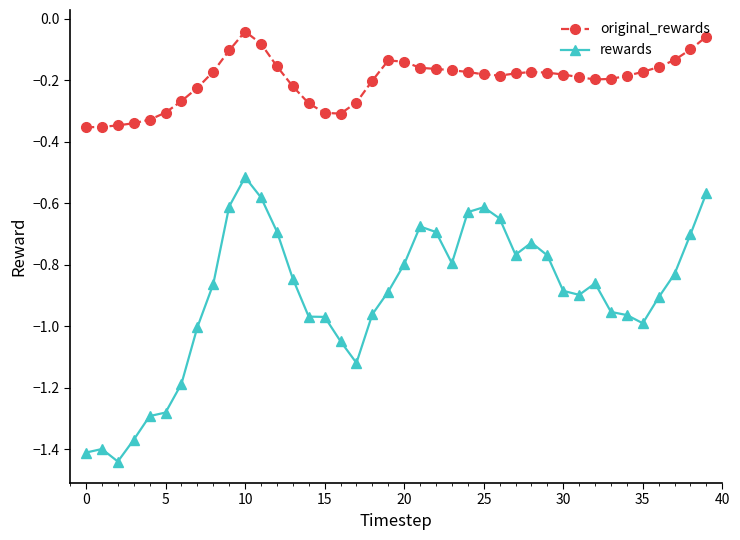

True or false: rewards has more than 2 interior local peaks.

True